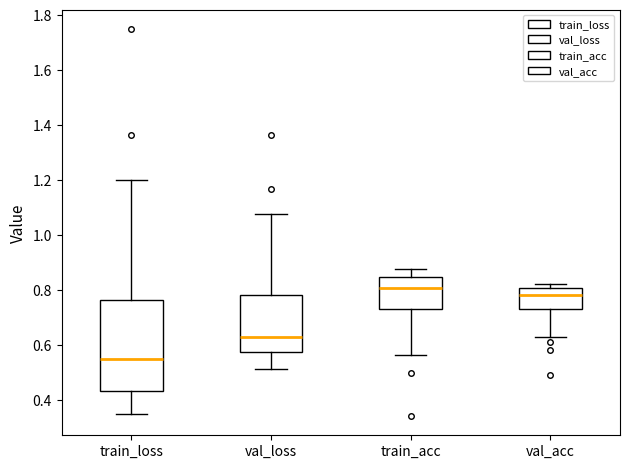

Which box has the lowest median line?

train_loss